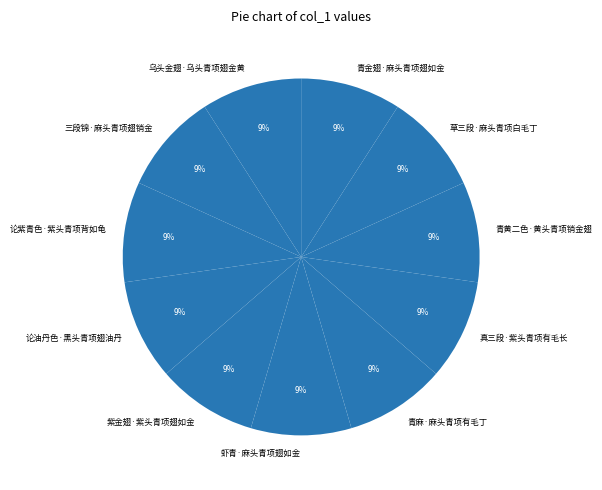

The 乌头金翅·乌头青项翅金黄 slice represents 18% of the pie. True or false?

False